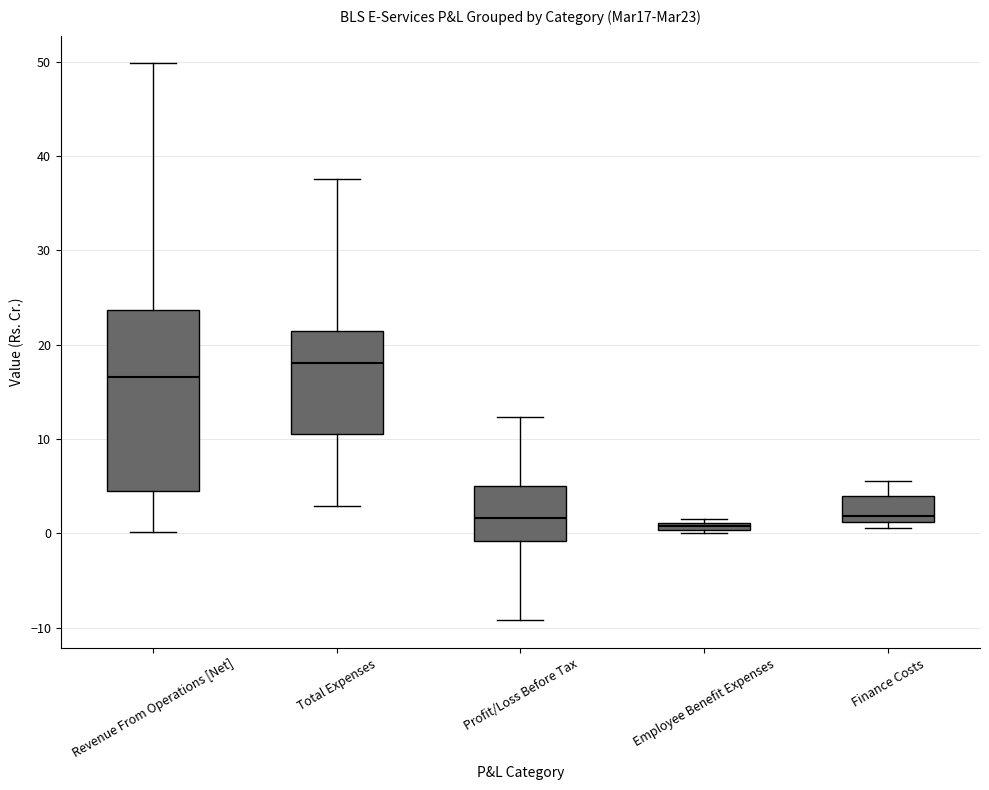

Which box is the tallest, from its lower edge to its upper edge?

Revenue From Operations [Net]